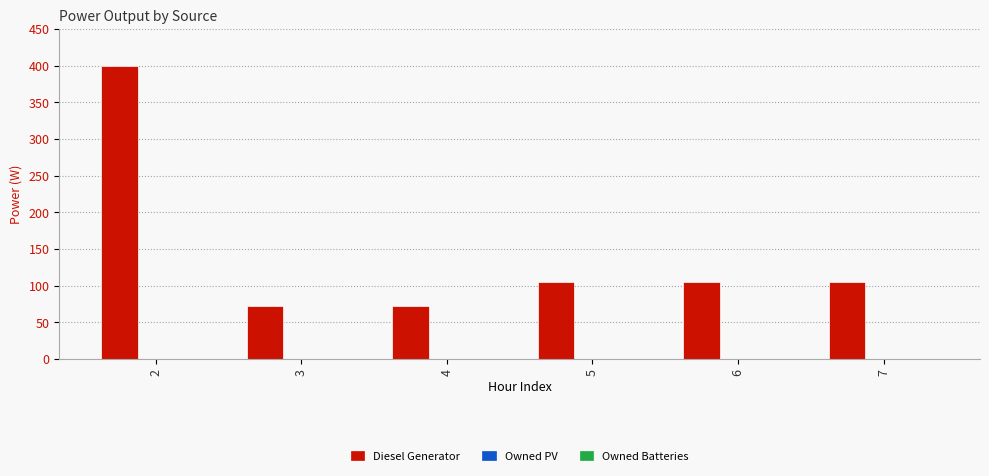

How many bars are there in total?

6